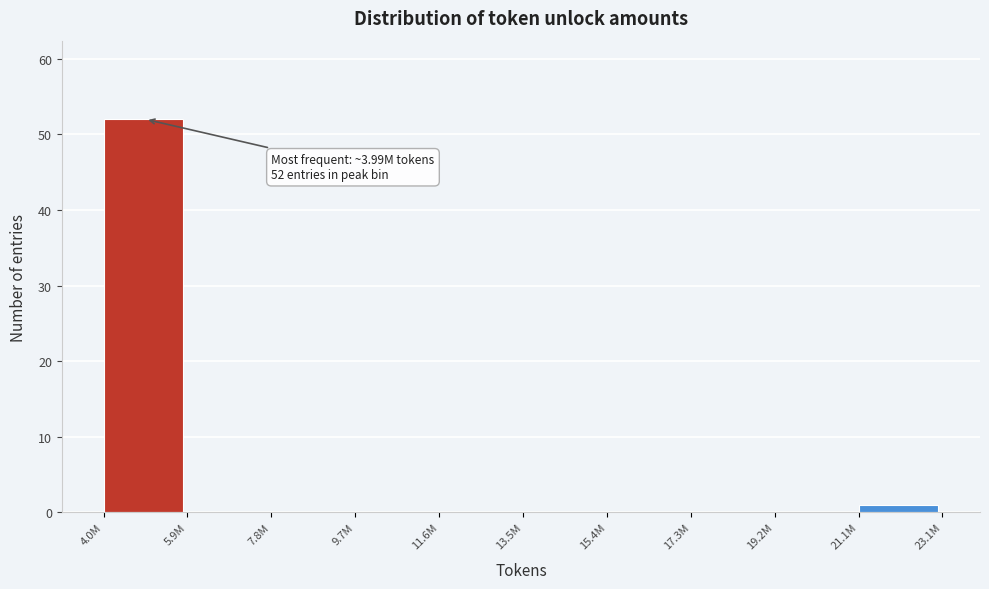

Reading right to left, what are all the values shown in this chart?

21.1M=1	19.2M=0	17.3M=0	15.4M=0	13.5M=0	11.6M=0	9.7M=0	7.8M=0	5.9M=0	4.0M=52